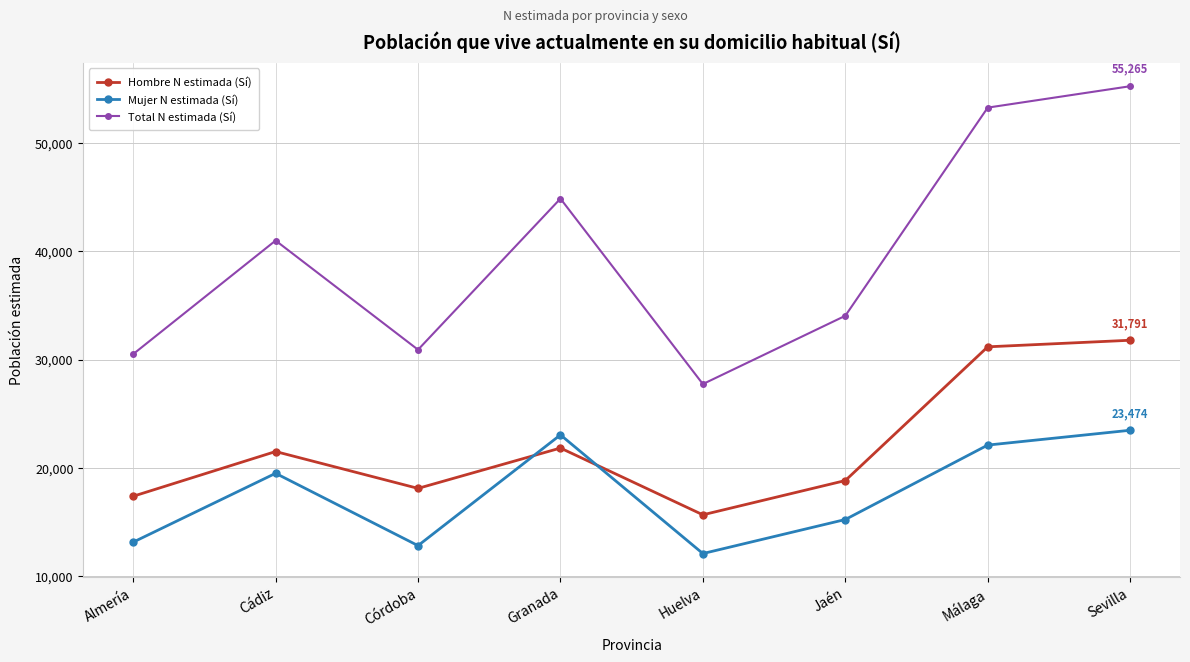

How many intersections are there between Mujer N estimada (Sí) and Hombre N estimada (Sí)?

2